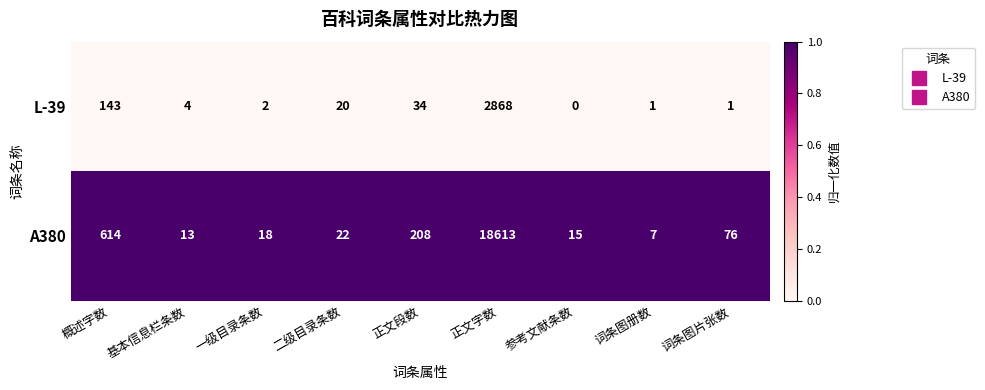

What is the total value across all series at 词条图册数?

8